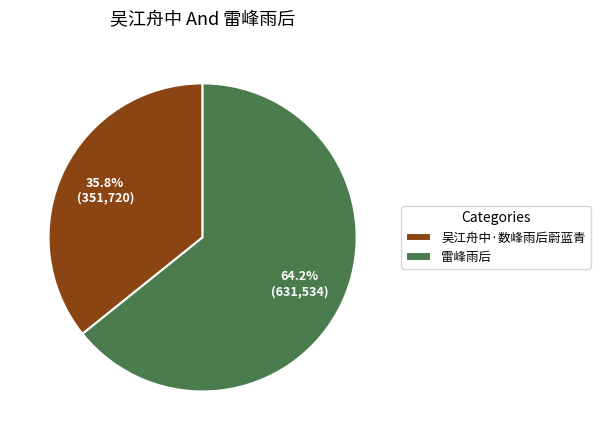

Approximately how many times larger is the value at 雷峰雨后 compared to 吴江舟中·数峰雨后蔚蓝青?

1.8